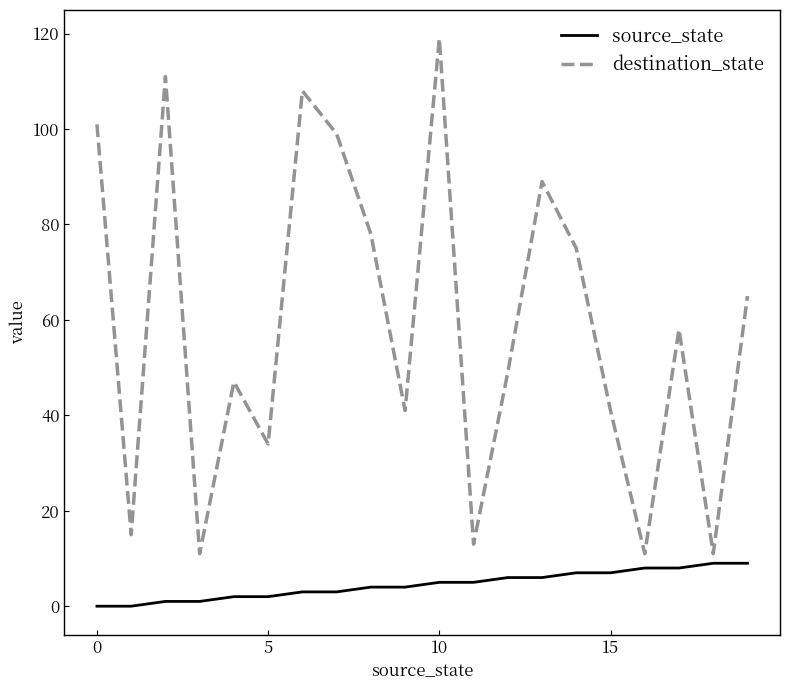

True or false: destination_state and source_state intersect in this chart.

False